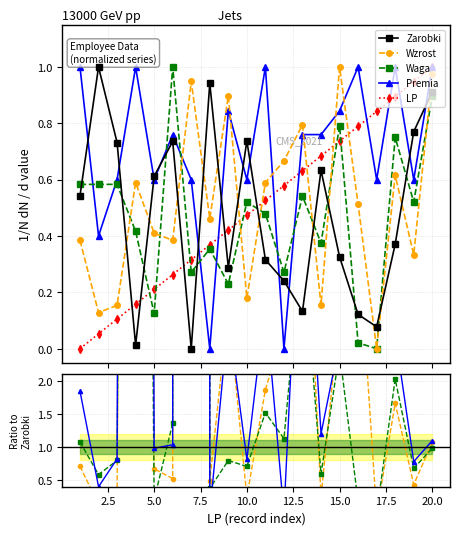

How many interior local peaks does the Zarobki series have?

5